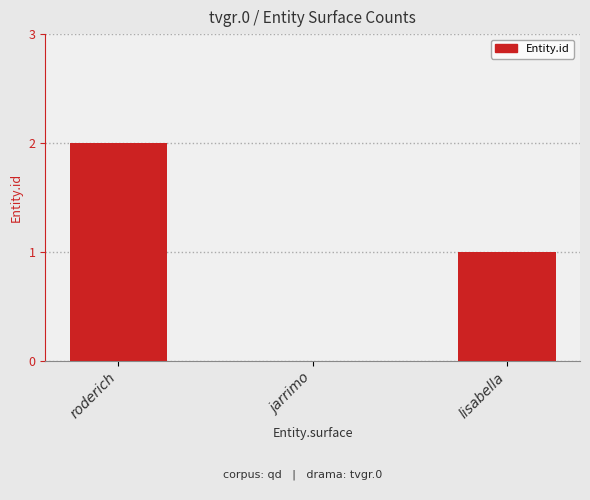

What is the sum of all values?

3